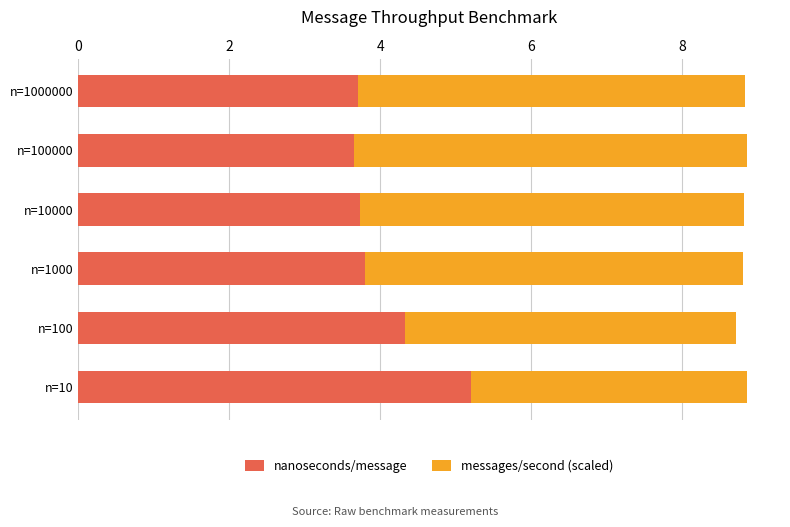

How many nanoseconds/message values are between 3 and 4?

4